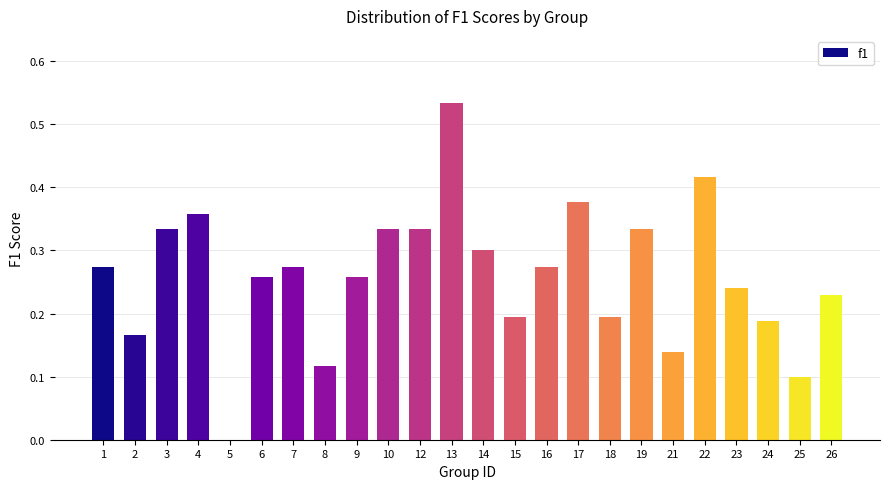

Which label corresponds to the largest value in the chart?

13